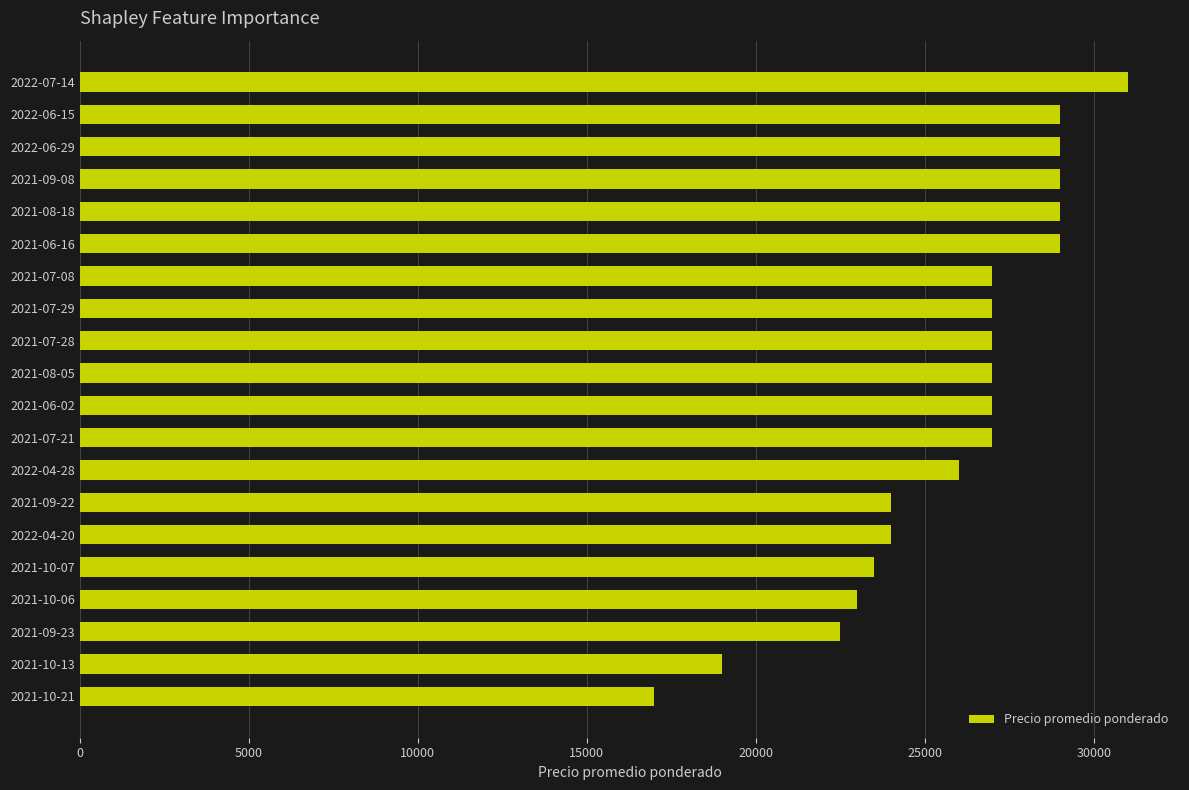

Approximately how many times larger is the value at 2021-09-22 compared to 2021-07-21?

0.9